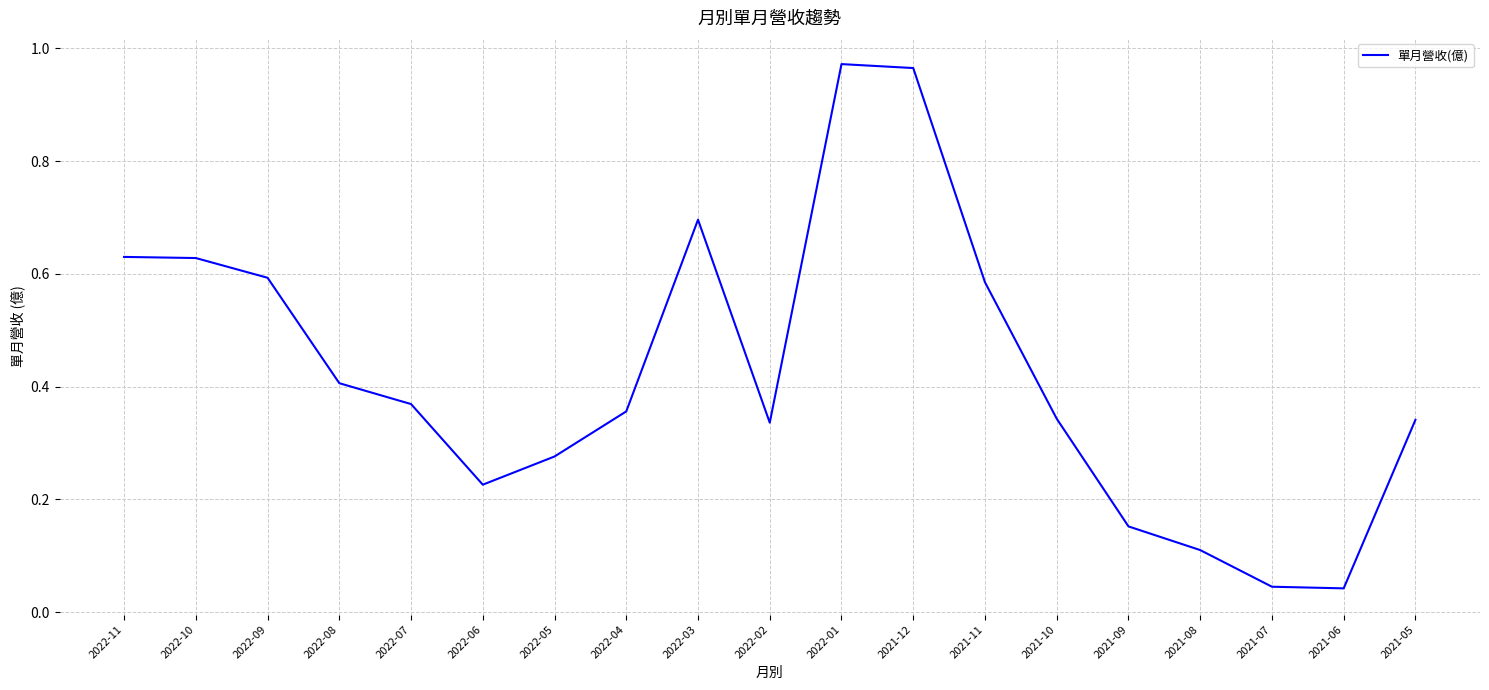

What is the difference between the maximum and minimum values?

0.9